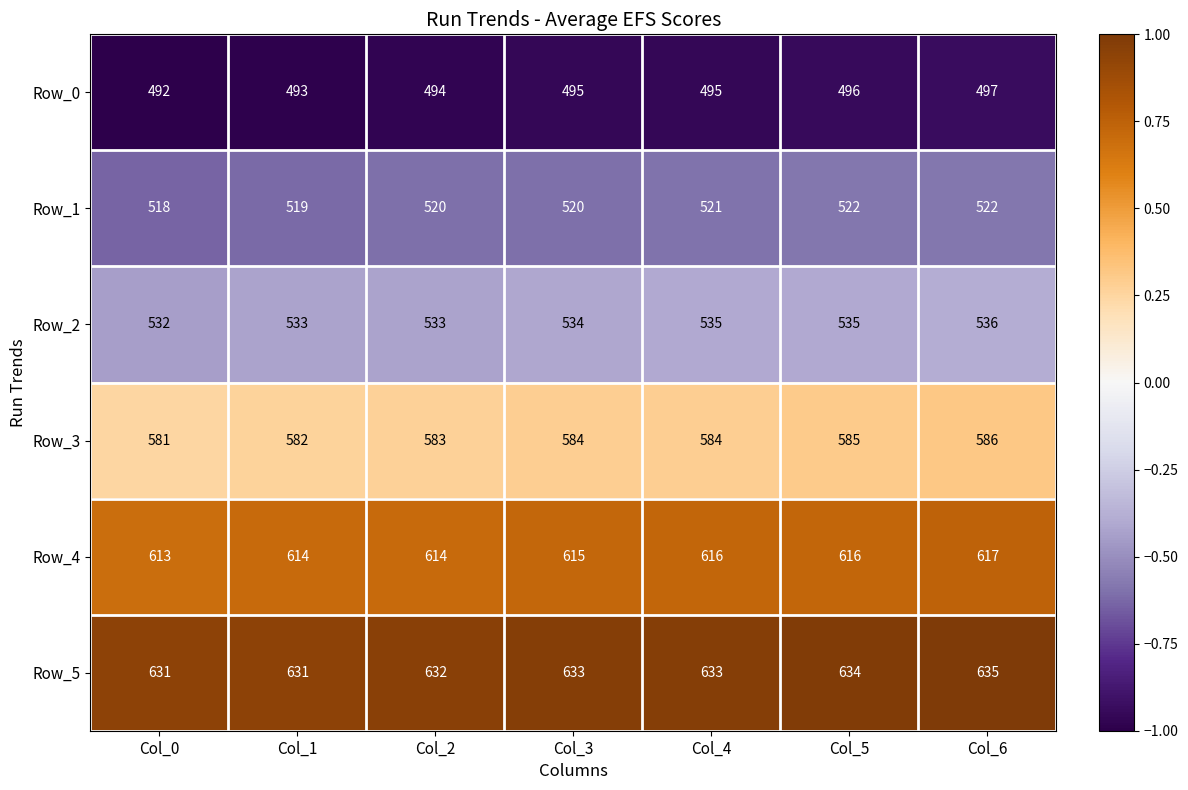

What is the sum of all Row_2 values?

3738